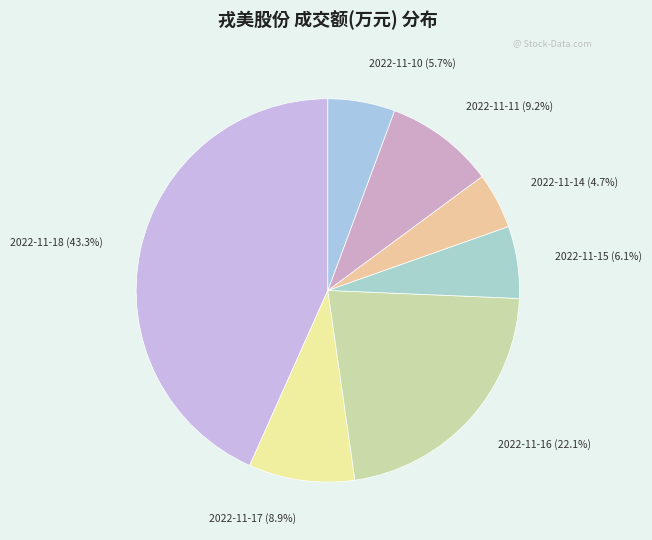

How many segments does this pie chart have?

7